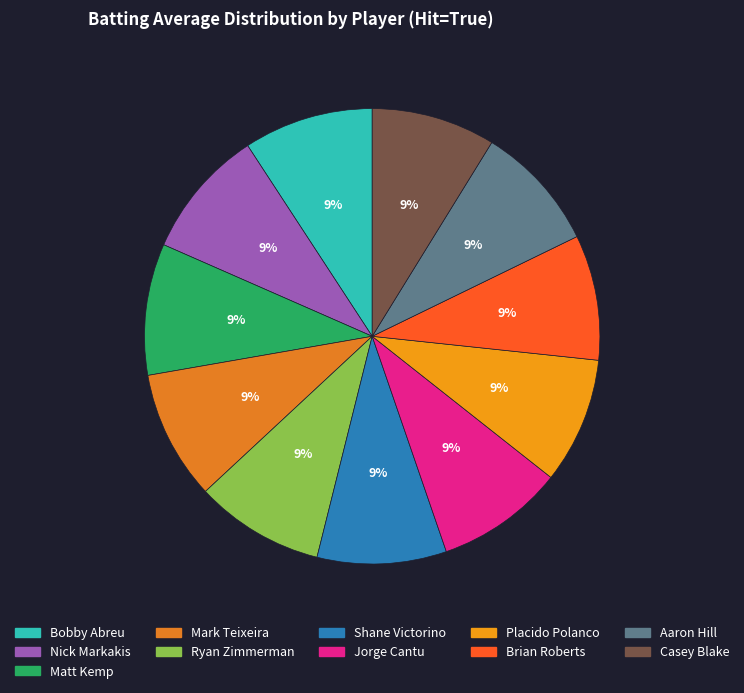

How many segments does this pie chart have?

11